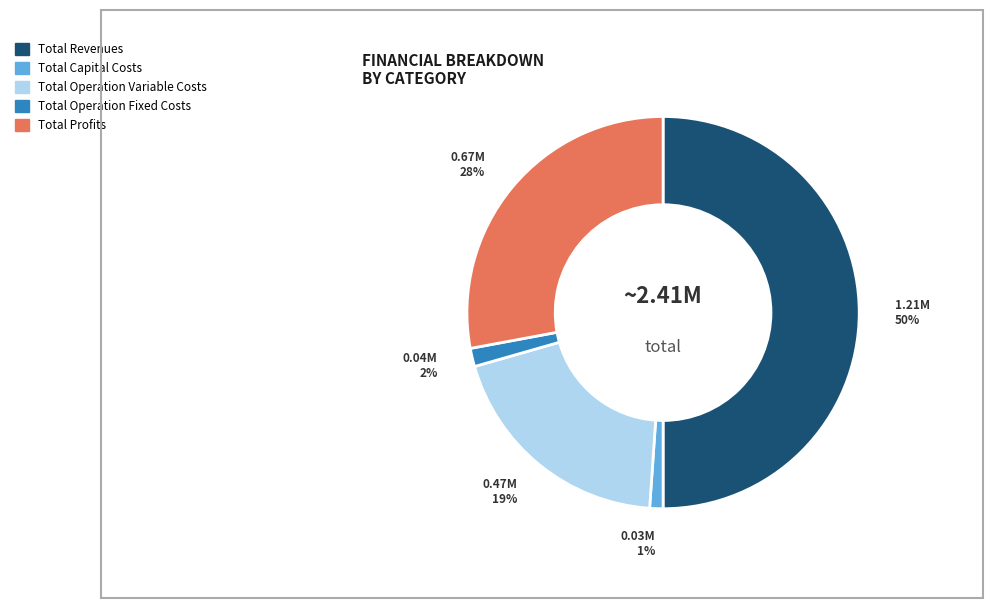

To the nearest percent, what percentage of the pie is Total Profits?

28%